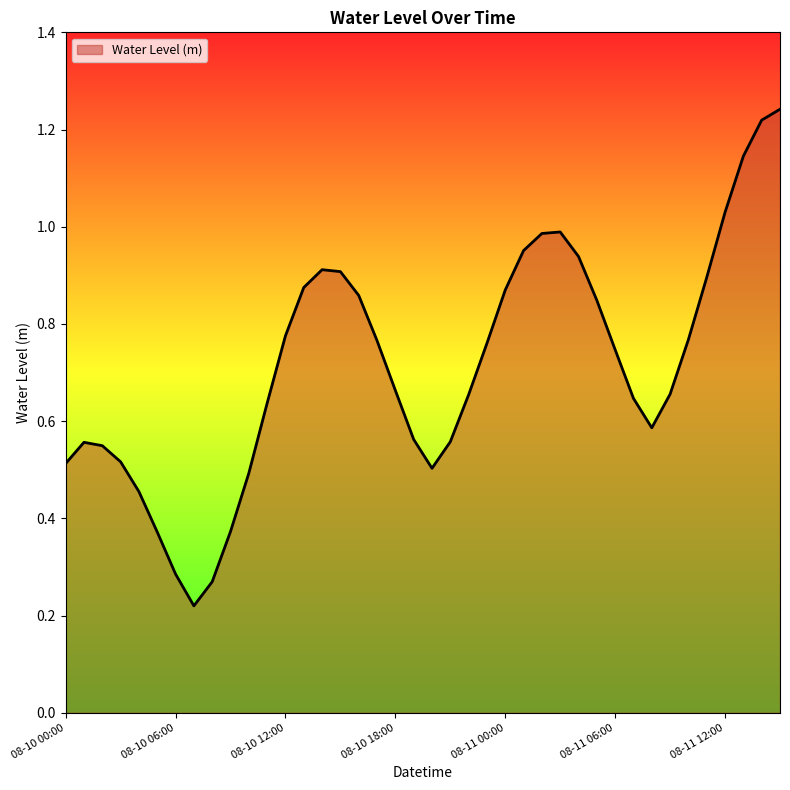

Reading left to right, list all the values displayed in this chart.

0.5	0.6	0.5	0.5	0.5	0.4	0.3	0.2	0.3	0.4	0.5	0.6	0.8	0.9	0.9	0.9	0.9	0.8	0.7	0.6	0.5	0.6	0.7	0.8	0.9	1.0	1.0	1.0	0.9	0.8	0.7	0.6	0.6	0.7	0.8	0.9	1.0	1.1	1.2	1.2